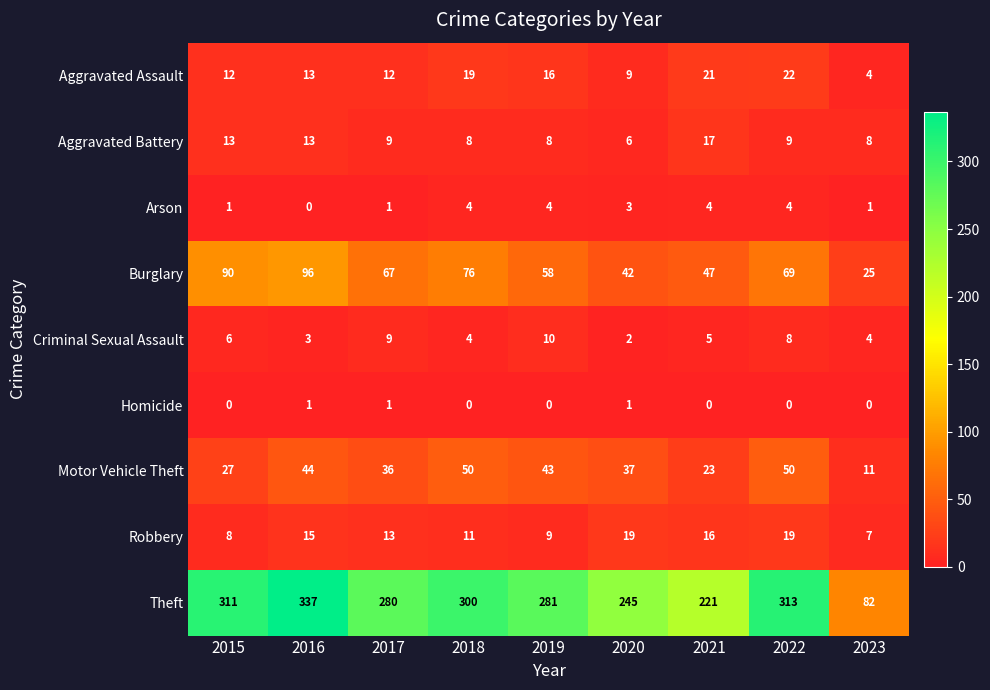

Between 2017 and 2022, which series saw the biggest shift?

Theft